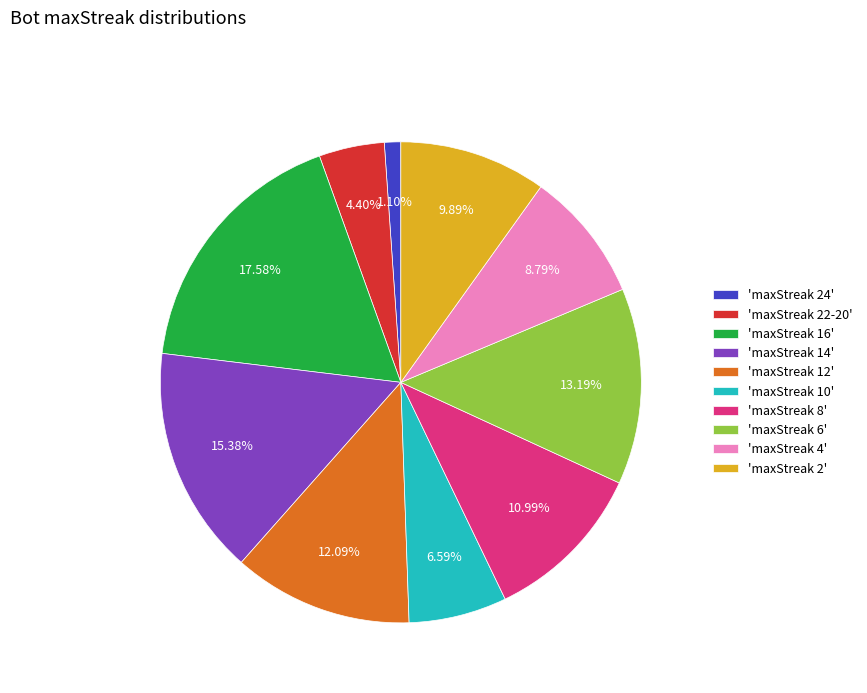

What is the smallest slice in the pie chart?

'maxStreak 24'